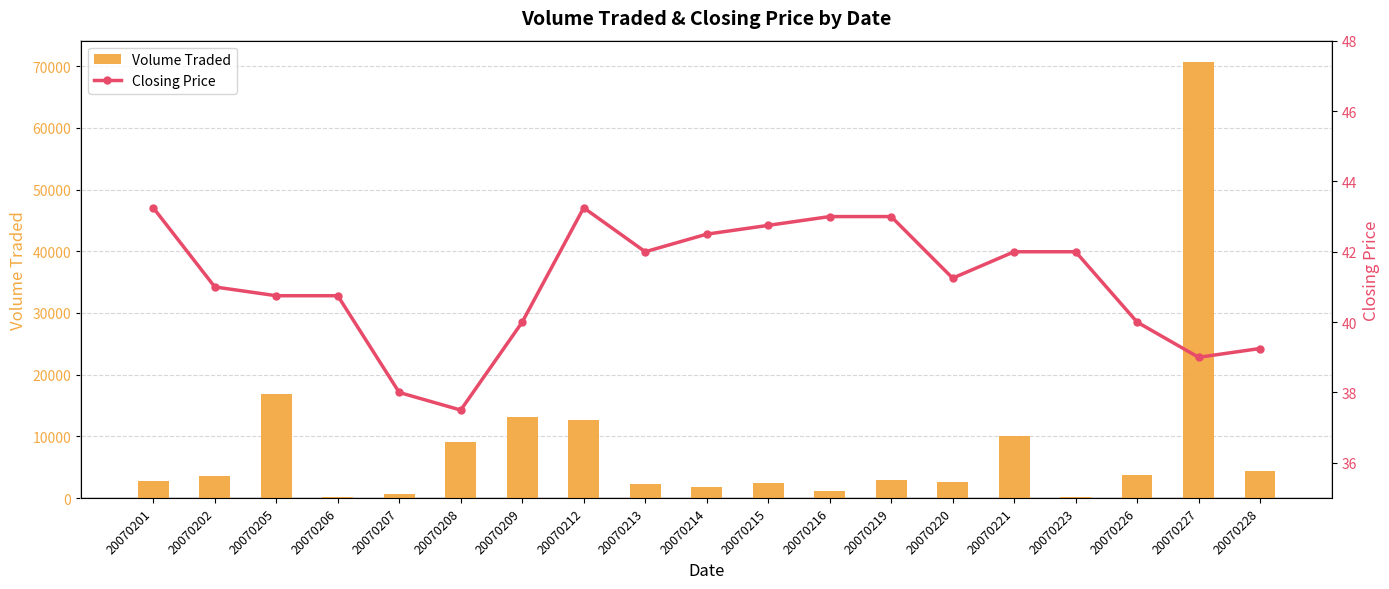

What is the spread (max minus min) of values at 20070220?

2558.8